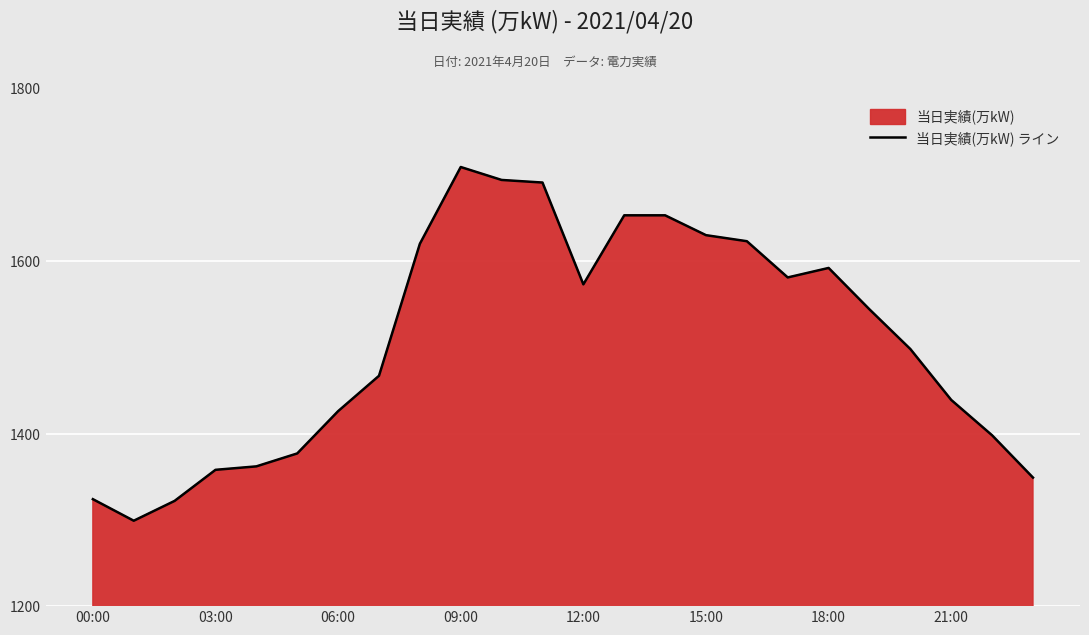

What is the difference between the maximum and minimum values?

410